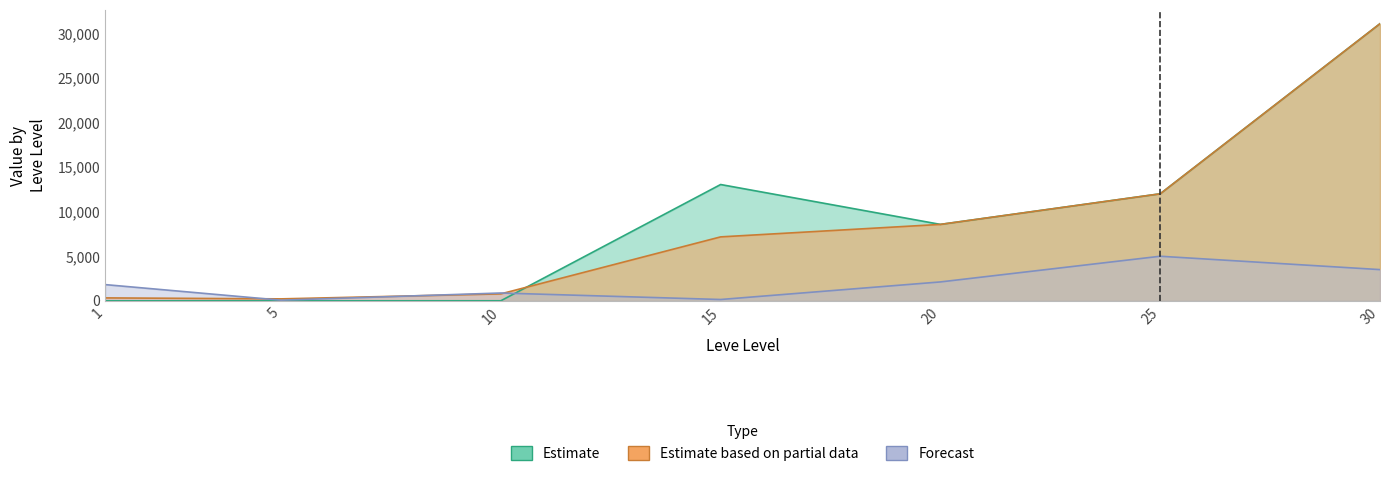

The currentAveragePrice series shows 3500.5 at 30. True or false?

True